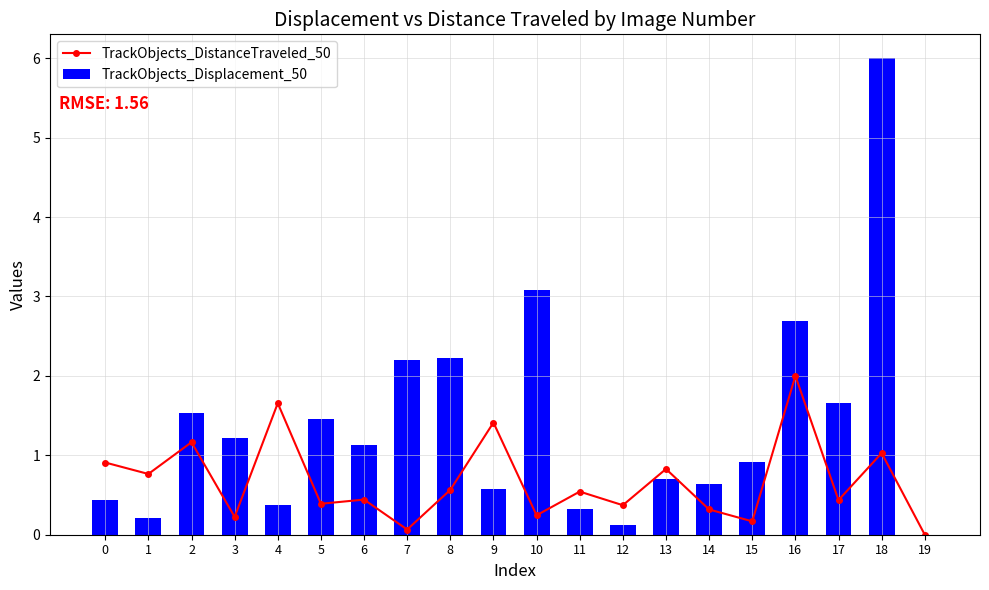

What is the greatest value displayed?

6.0